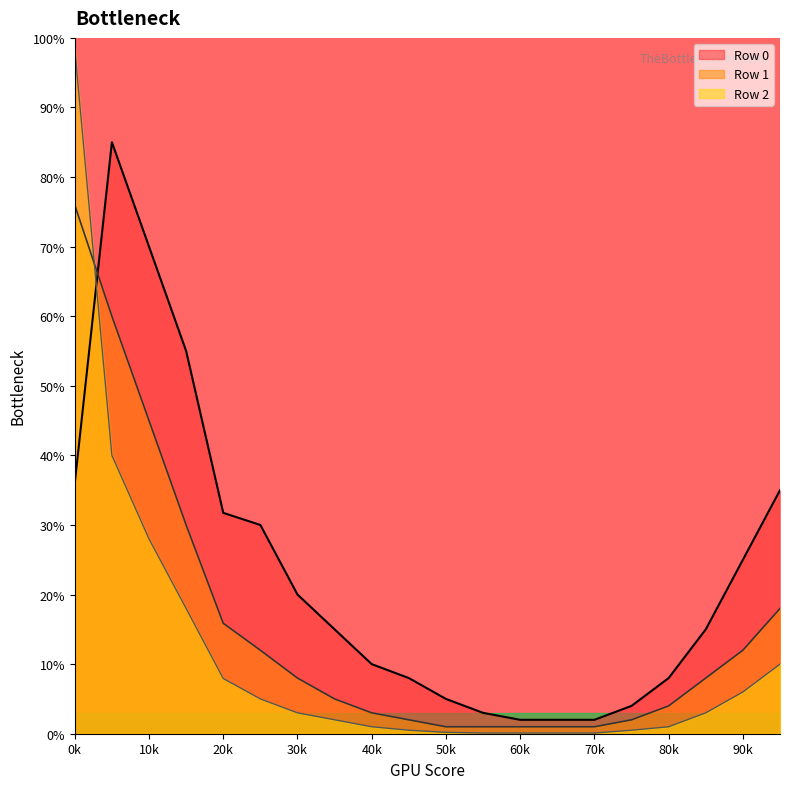

What is the sum of all Row 1 values?

305.8